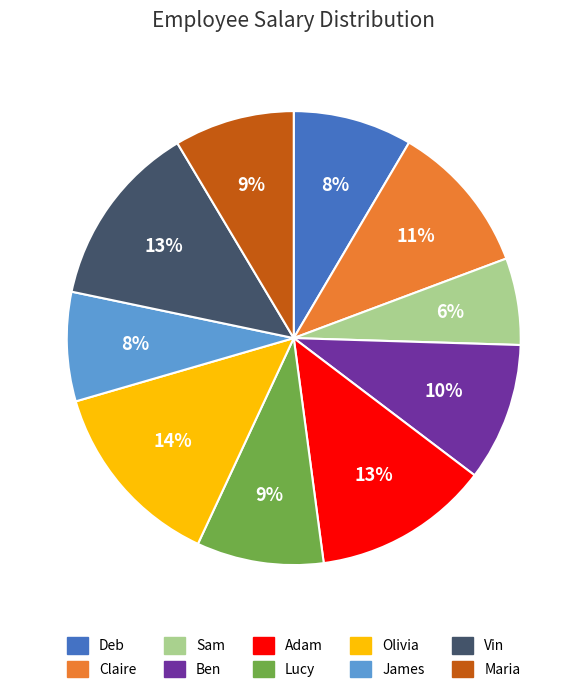

Is it true that Sam is 6% of the pie?

True